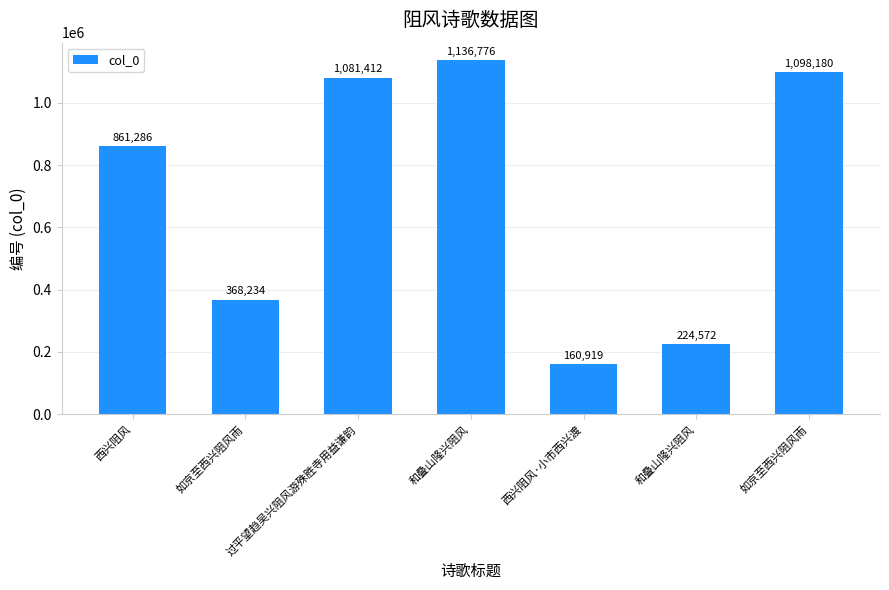

What is the change in value from 西兴阻风 to 和叠山隆兴阻风?

-636714